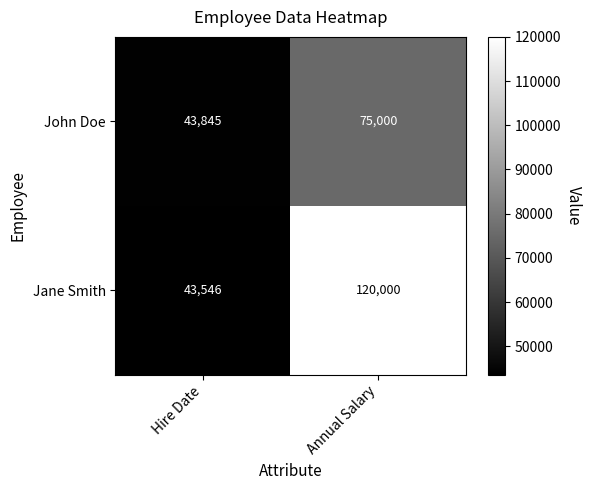

Rank the series by their average value, from highest to lowest.

Jane Smith, John Doe